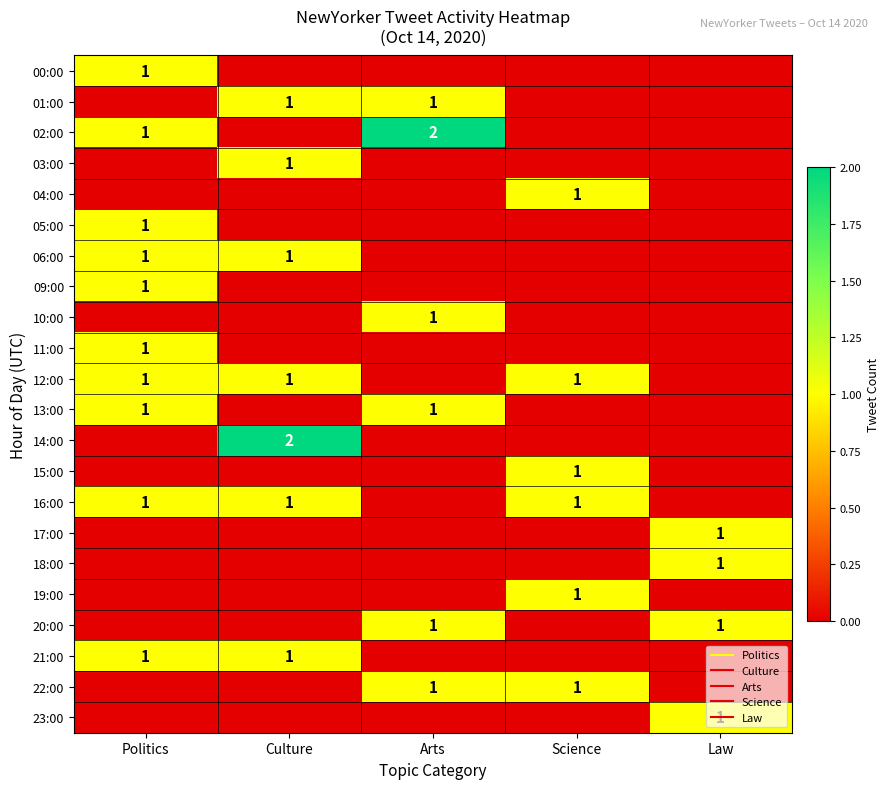

True or false: 15:00 has a value of 1 at Law.

False